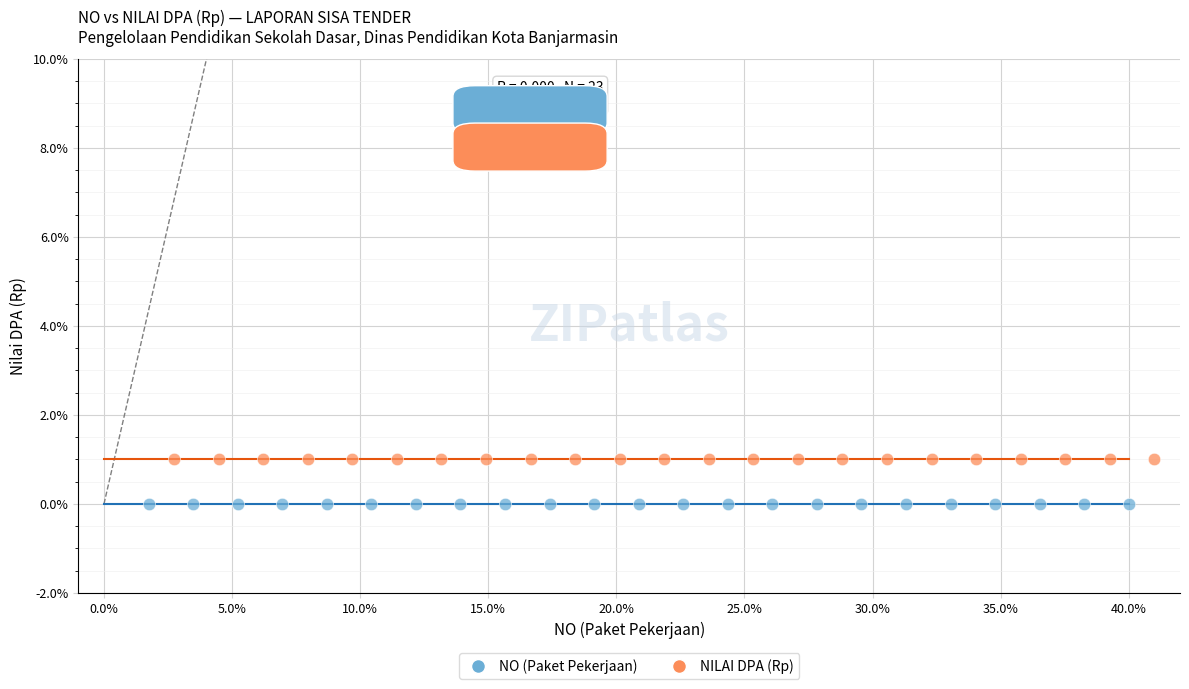

Which series reaches the minimum Y coordinate?

NO (Paket Pekerjaan)